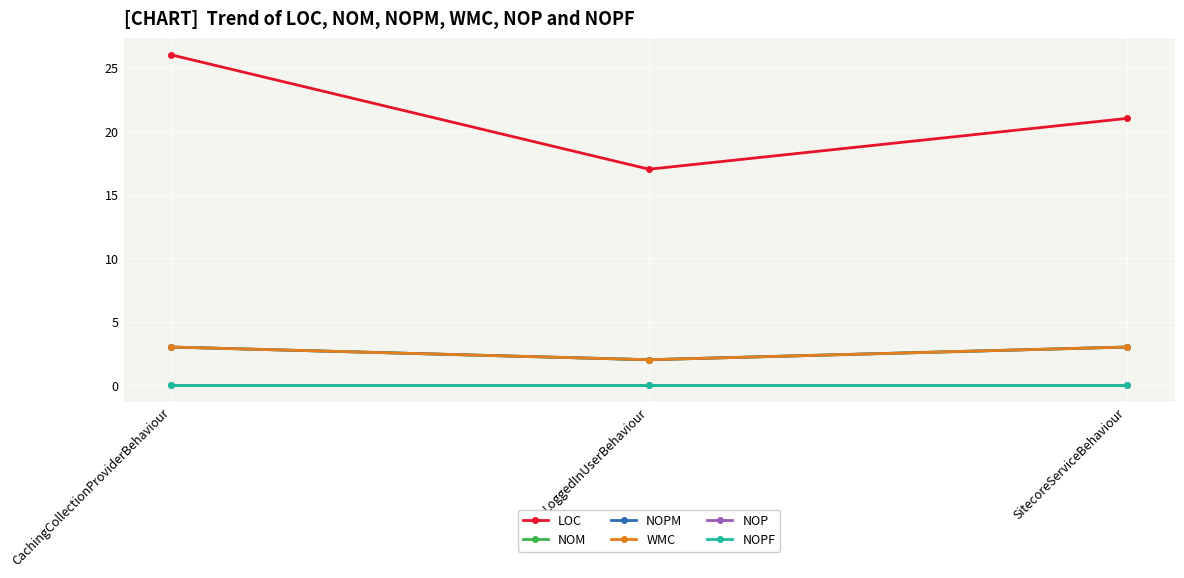

Does the chart have visible grid lines?

Yes